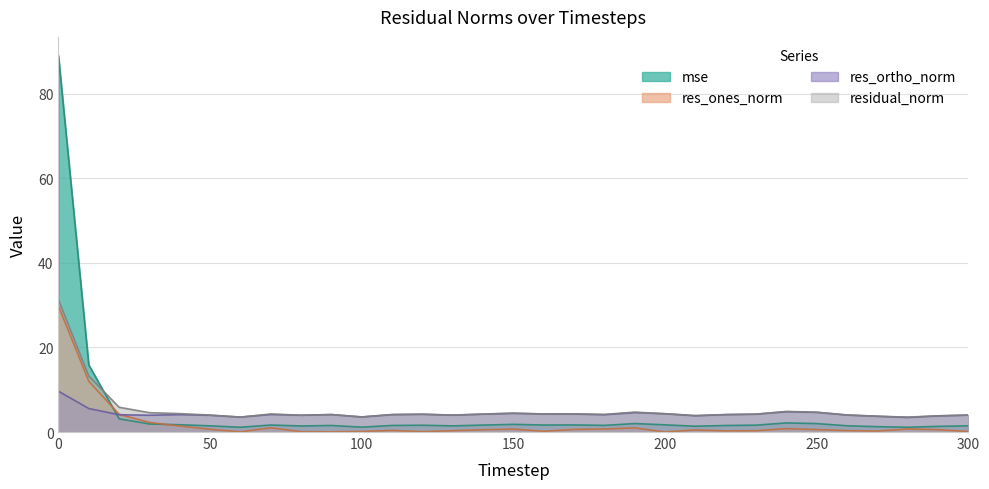

True or false: mse has a value of 3.2 at 150.

False